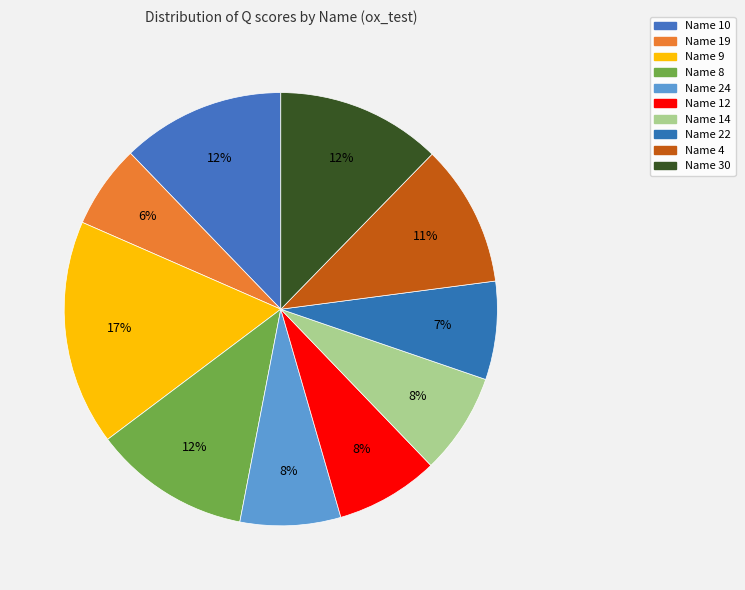

Count the number of slices in the pie.

10